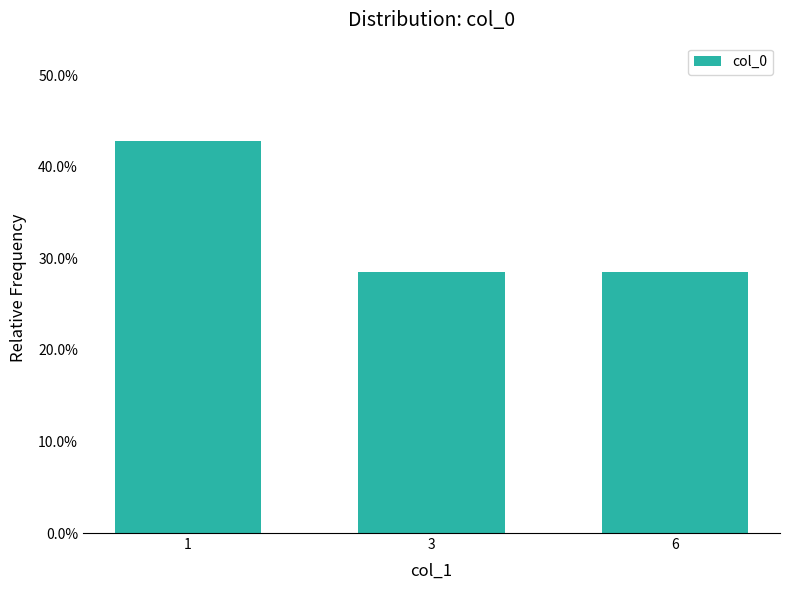

Does the chart contain any negative values?

No